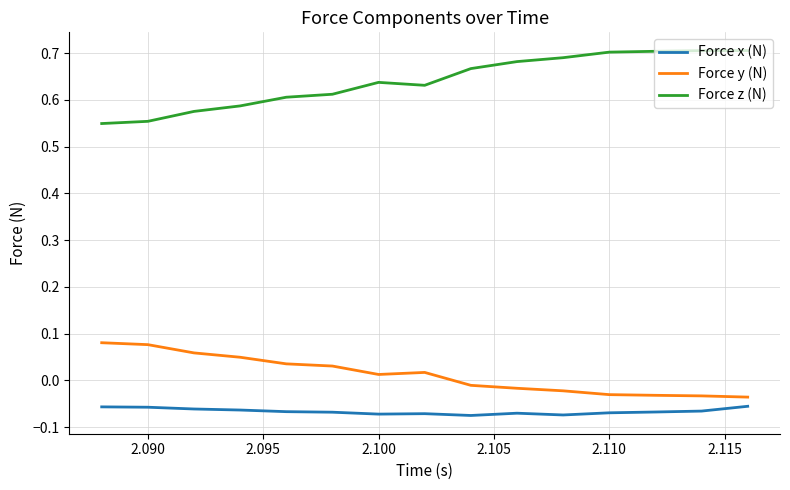

List the series in order of their peak value, lowest first.

Force x (N), Force y (N), Force z (N)